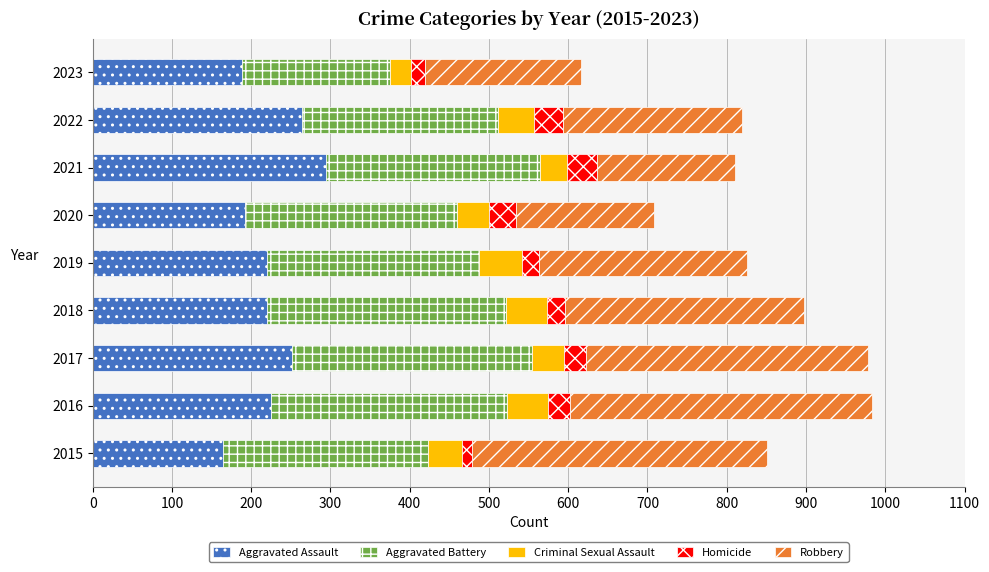

Is it true that Aggravated Assault equals 295 at 2021?

True